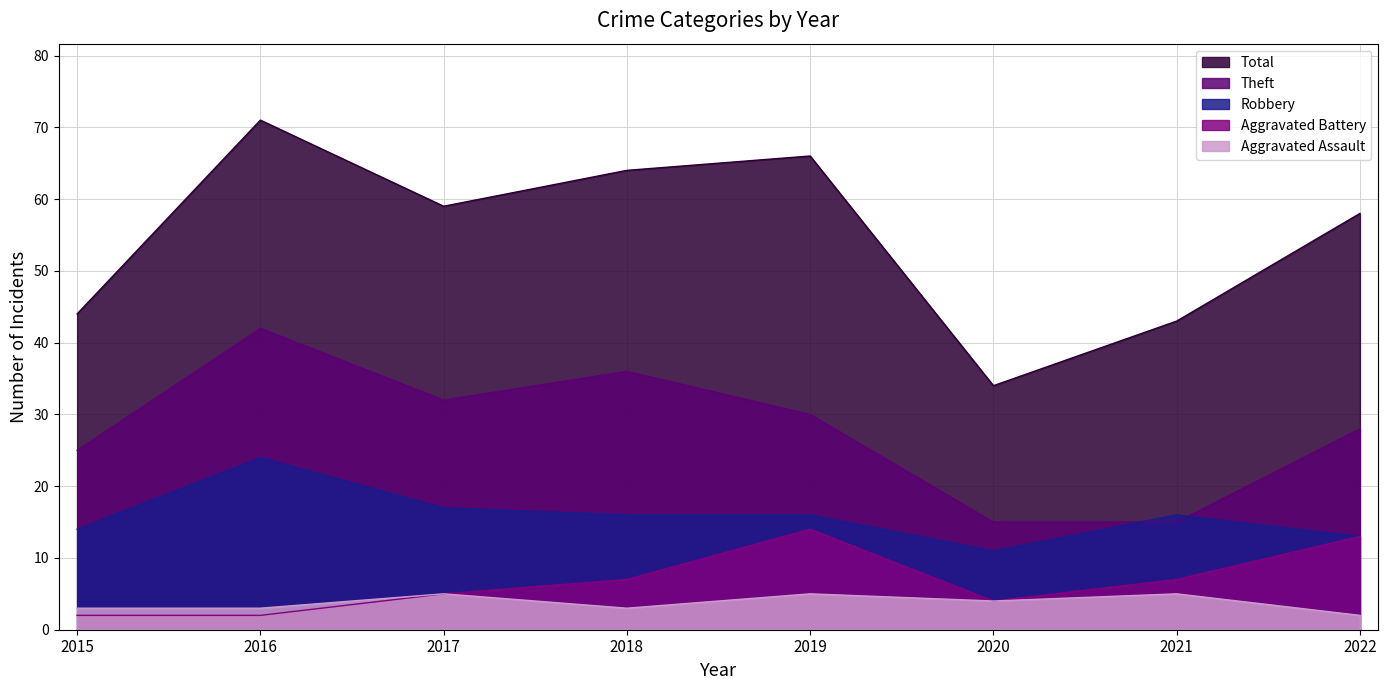

What is the value of the Robbery point at the 7th from the left?

16